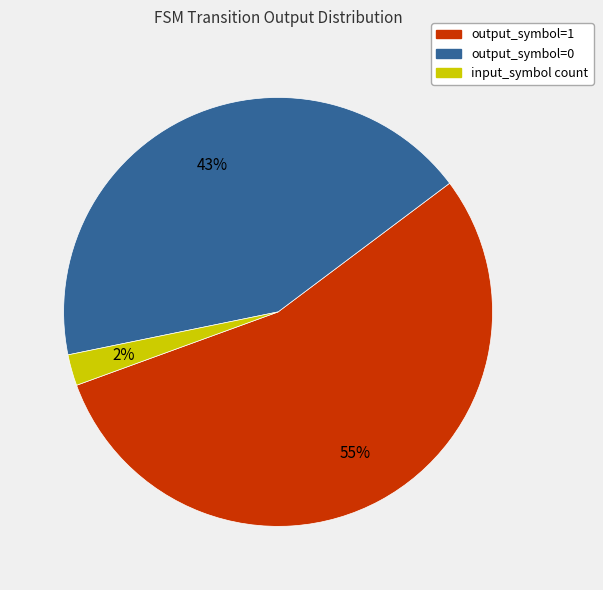

To the nearest percent, what is the average slice percentage?

33%